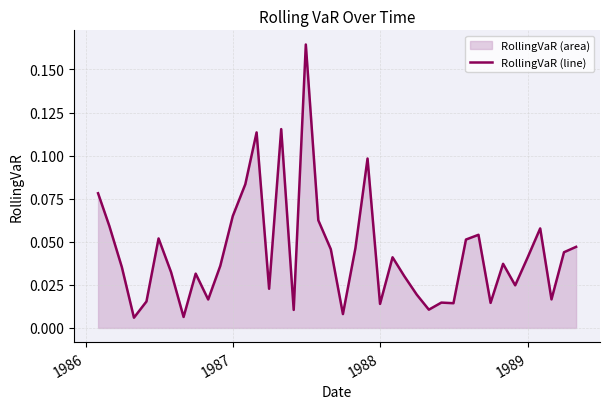

At which label is the value closest to 0?

1988